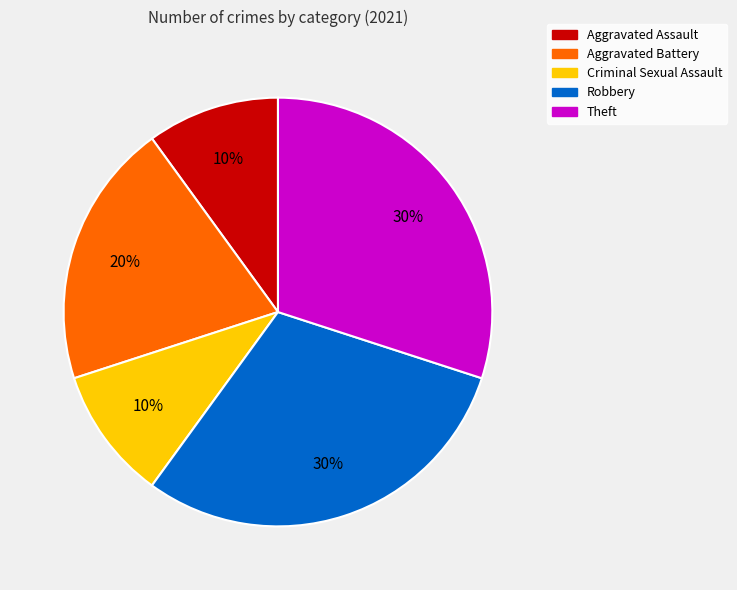

To the nearest percent, what is the difference between the Criminal Sexual Assault and Theft slice percentages?

20%